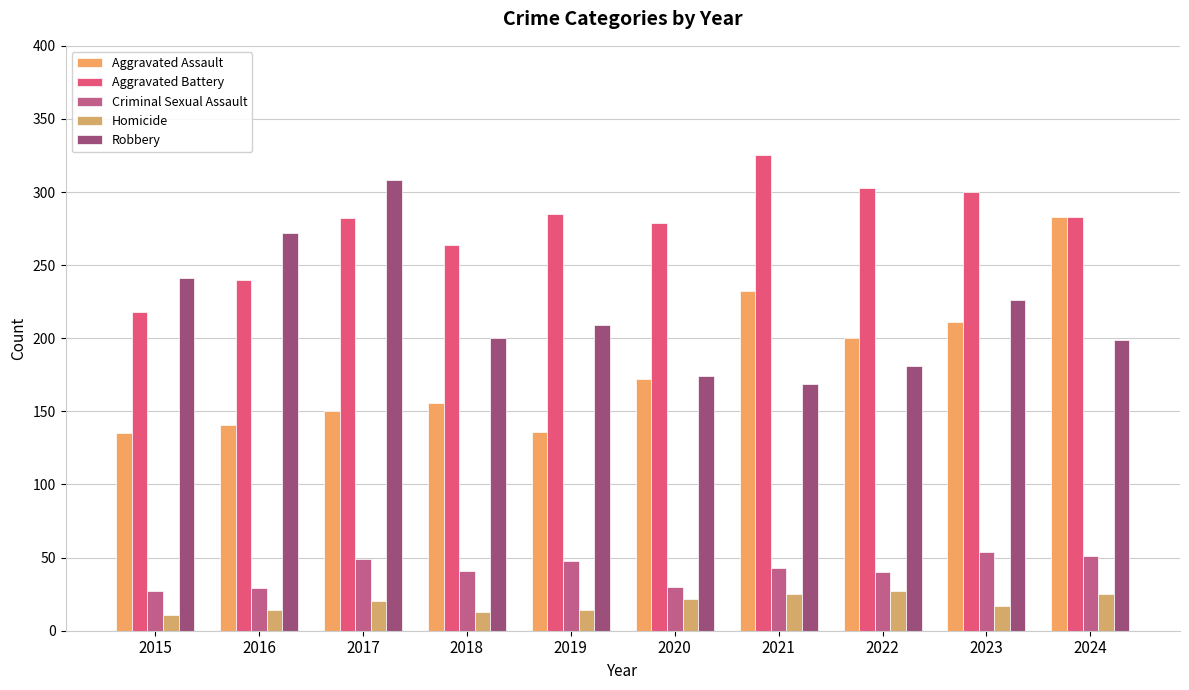

Is it true that Homicide equals 22 at 2020?

True